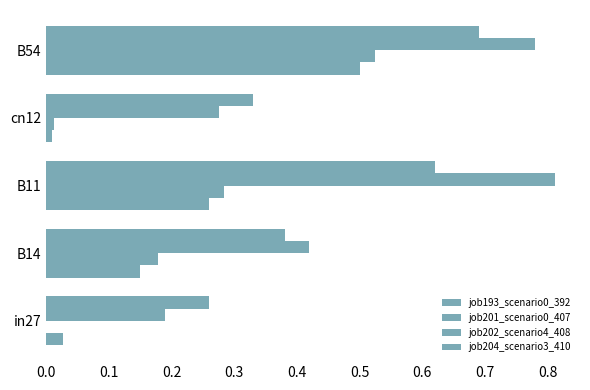

How many series are shown in this chart?

4